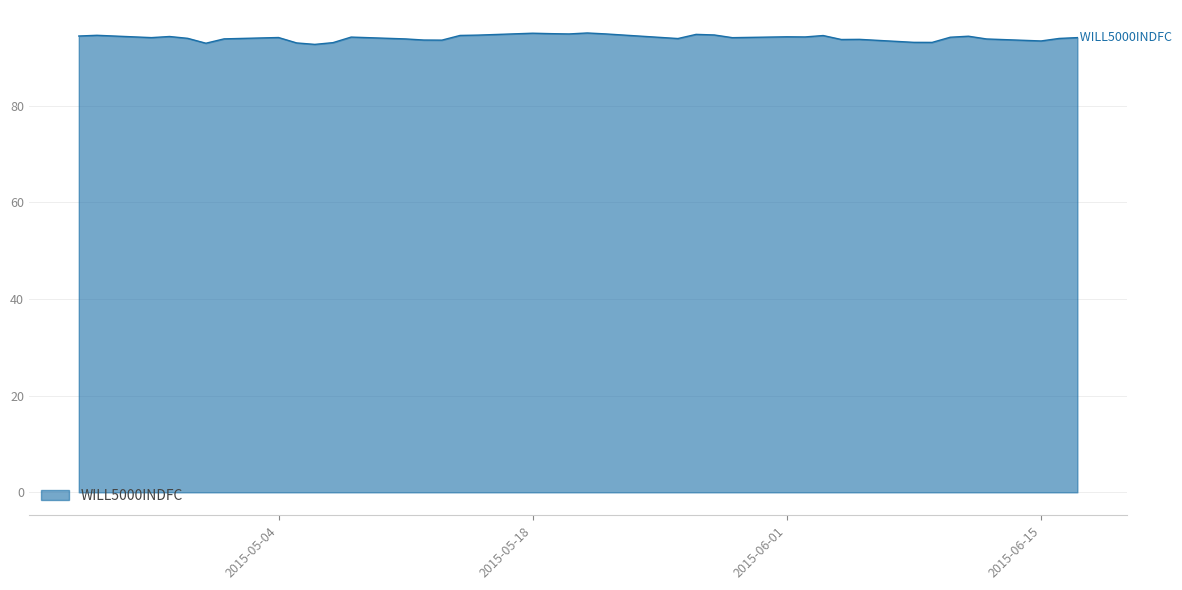

How many lines are shown in the chart?

1